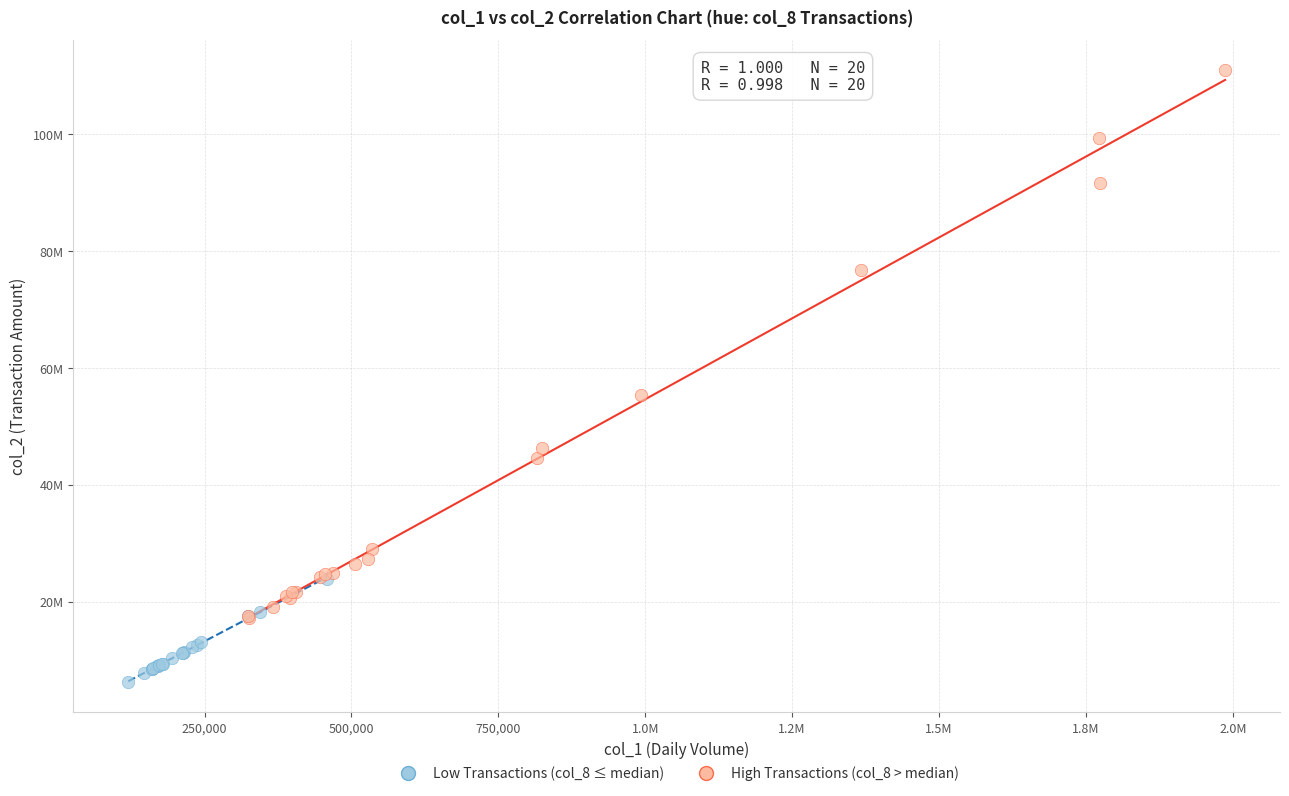

Which series reaches the maximum Y coordinate?

High Transactions (col_8 > median)